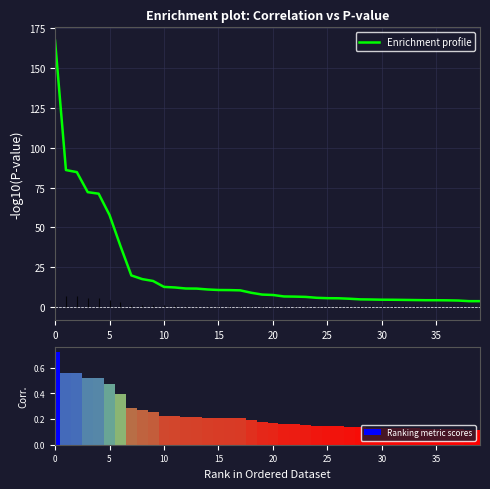

How many bars are there in total?

80